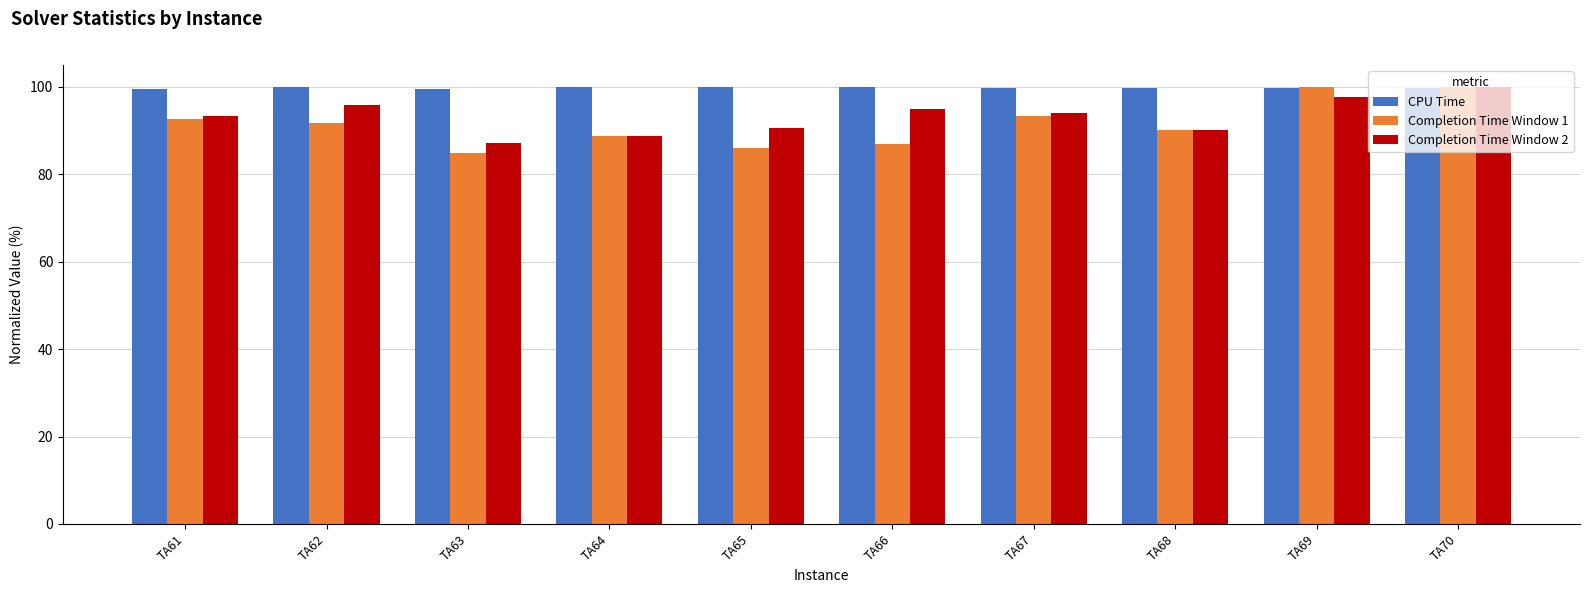

Rank the series by their average value, from highest to lowest.

CPU Time, Completion Time Window 2, Completion Time Window 1